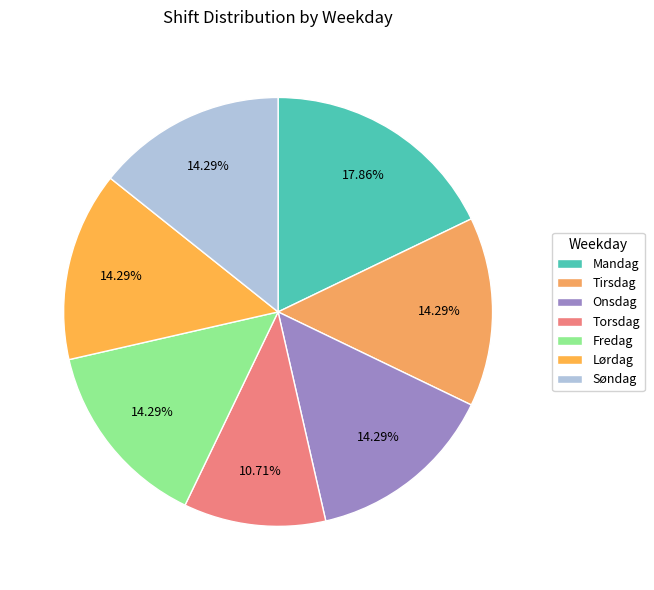

How many slices are in this pie chart?

7